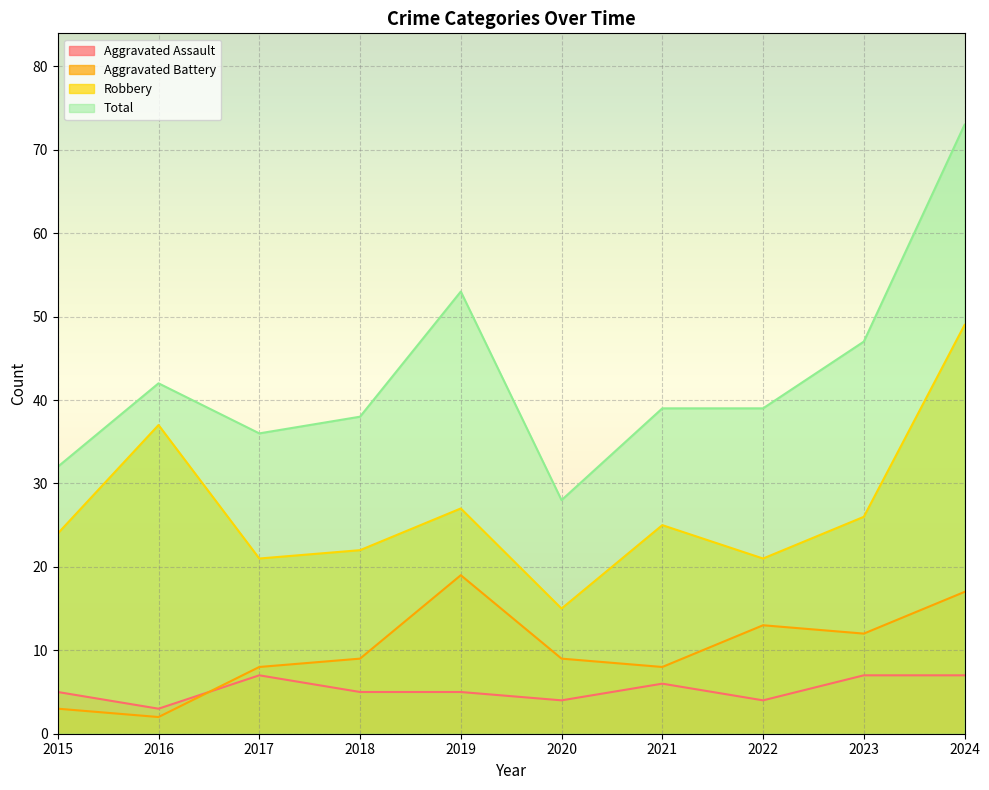

In Robbery, how many points are lower than both neighbors (excluding endpoints)?

3